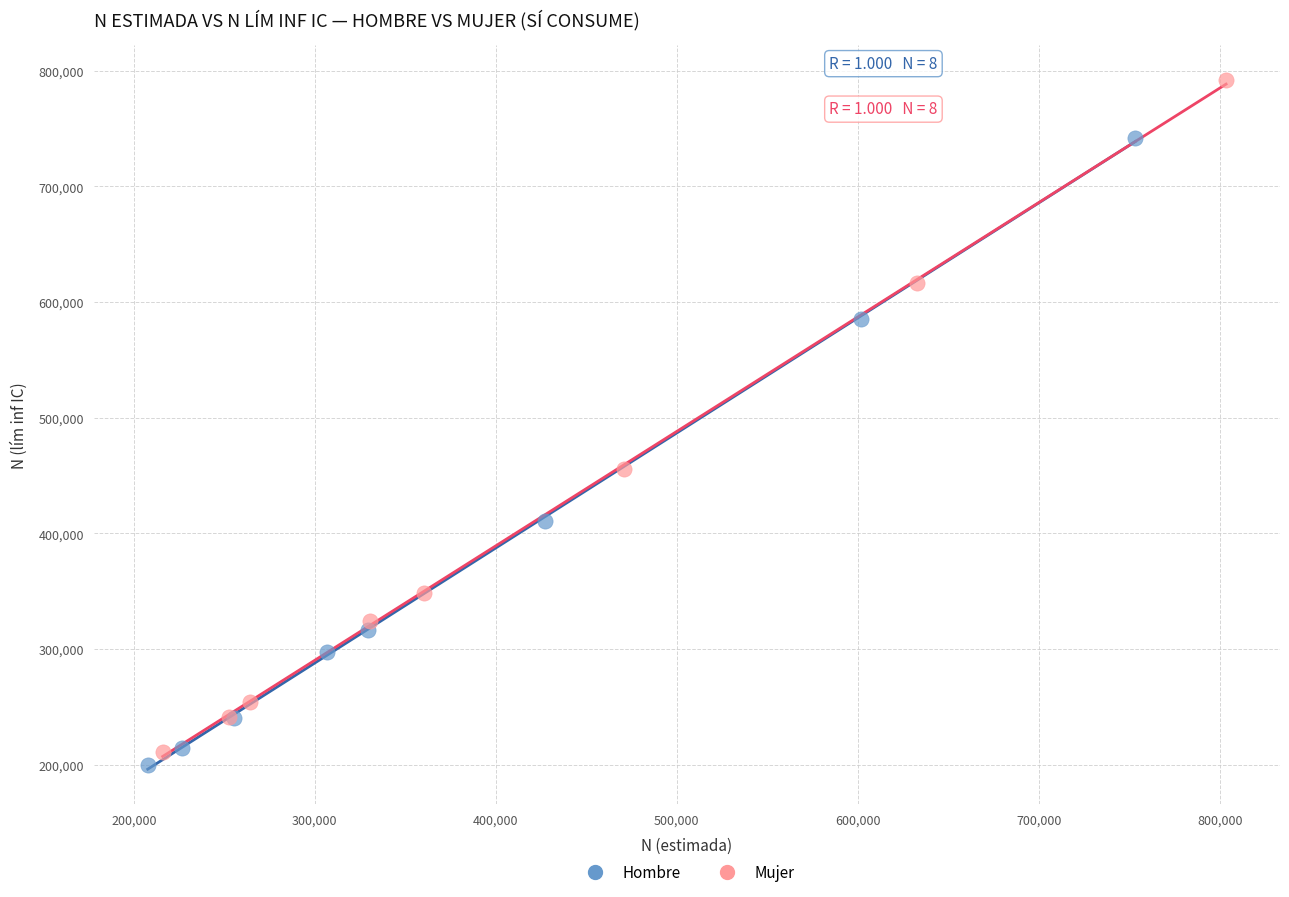

Which series contains the highest Y value?

Mujer